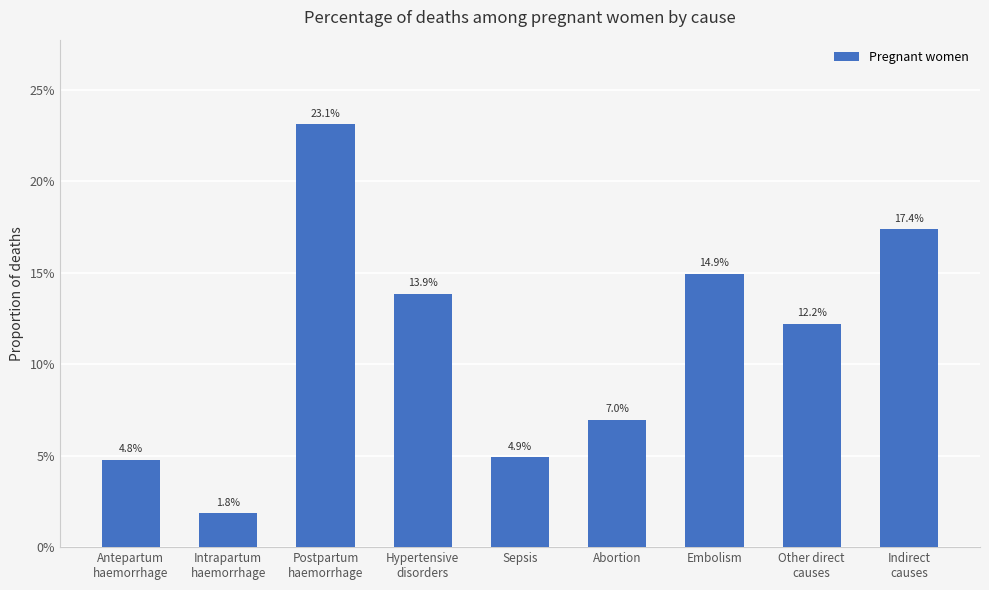

At which category does the chart reach its peak across all series?

Postpartum
haemorrhage